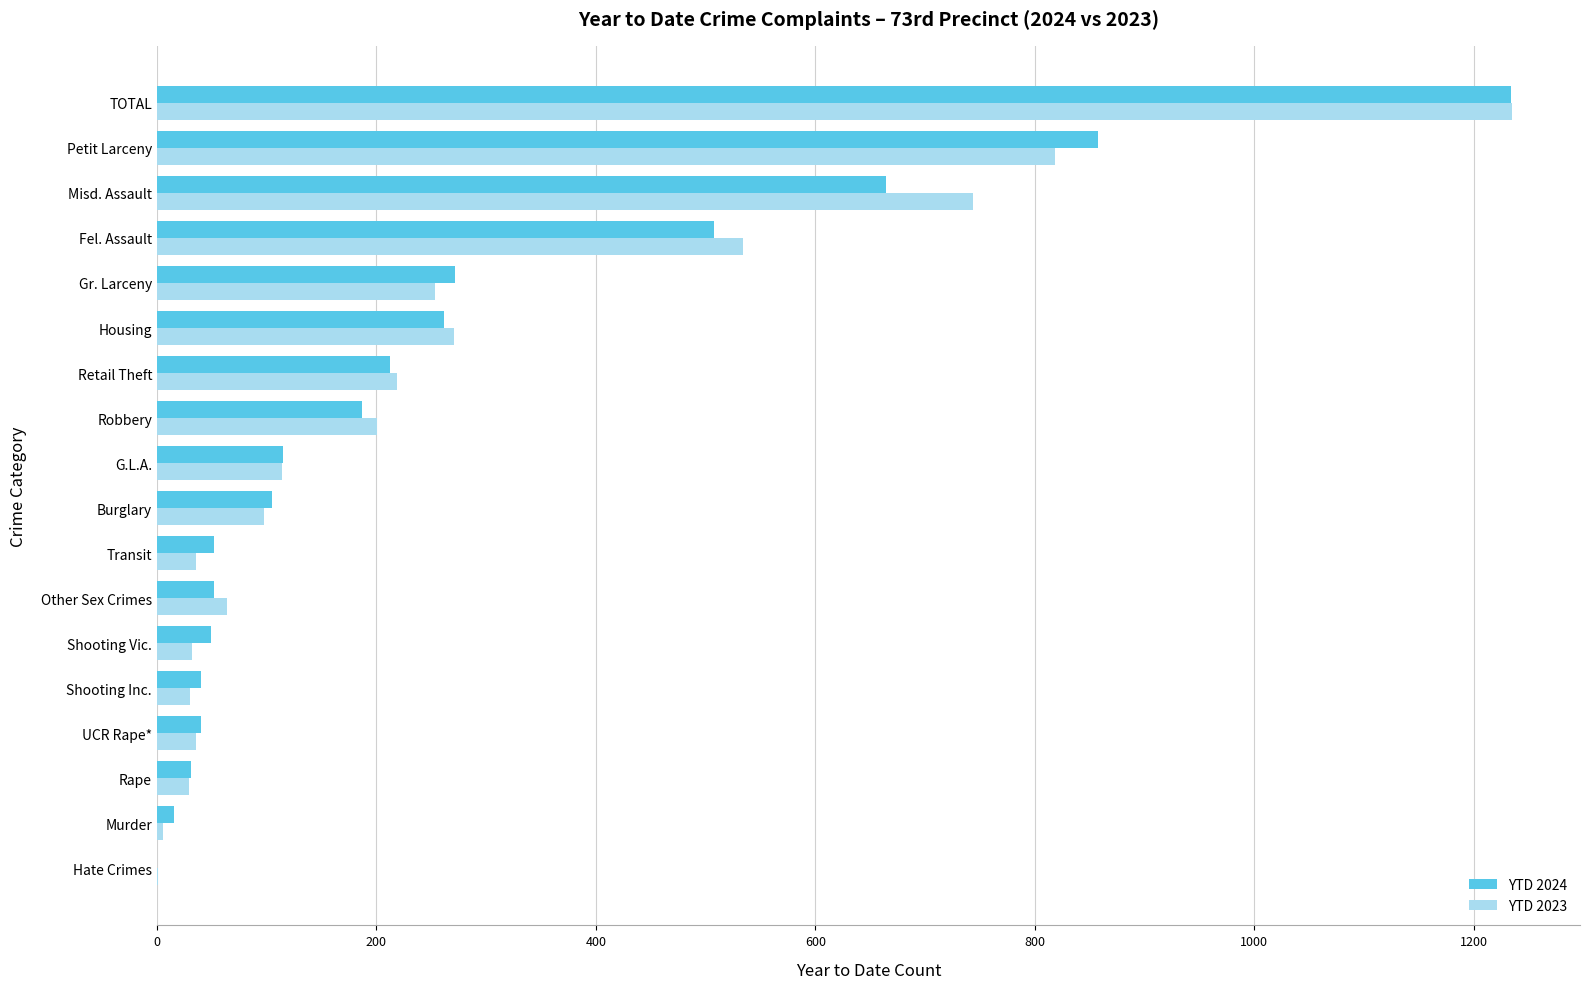

At which category is the sum across all series the highest?

TOTAL